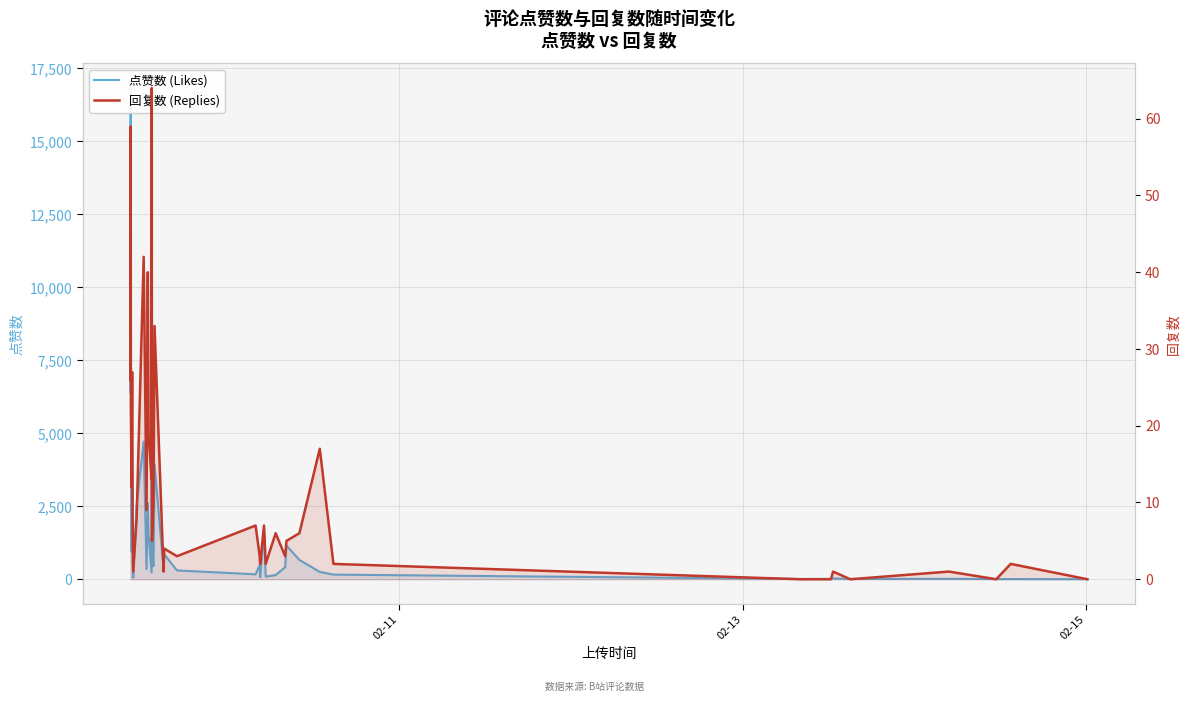

Which series has the largest range (max minus min)?

点赞数 (Likes)